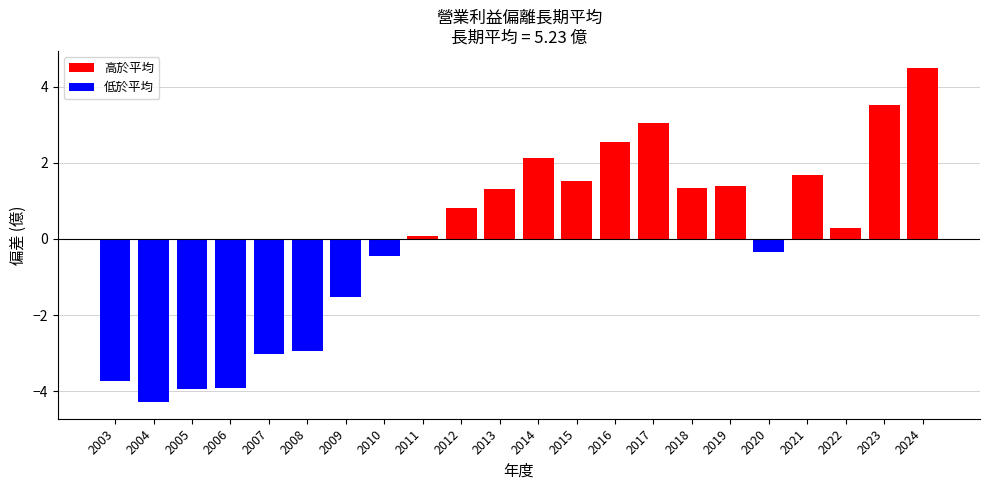

At which label is the value closest to 0?

2011